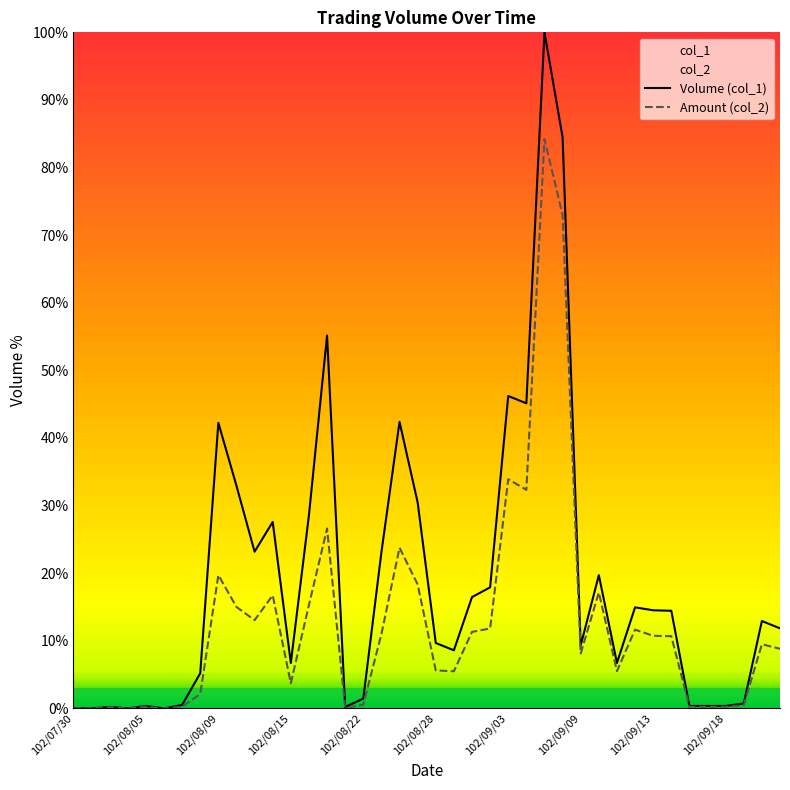

What is the maximum value shown in the chart?

100.0